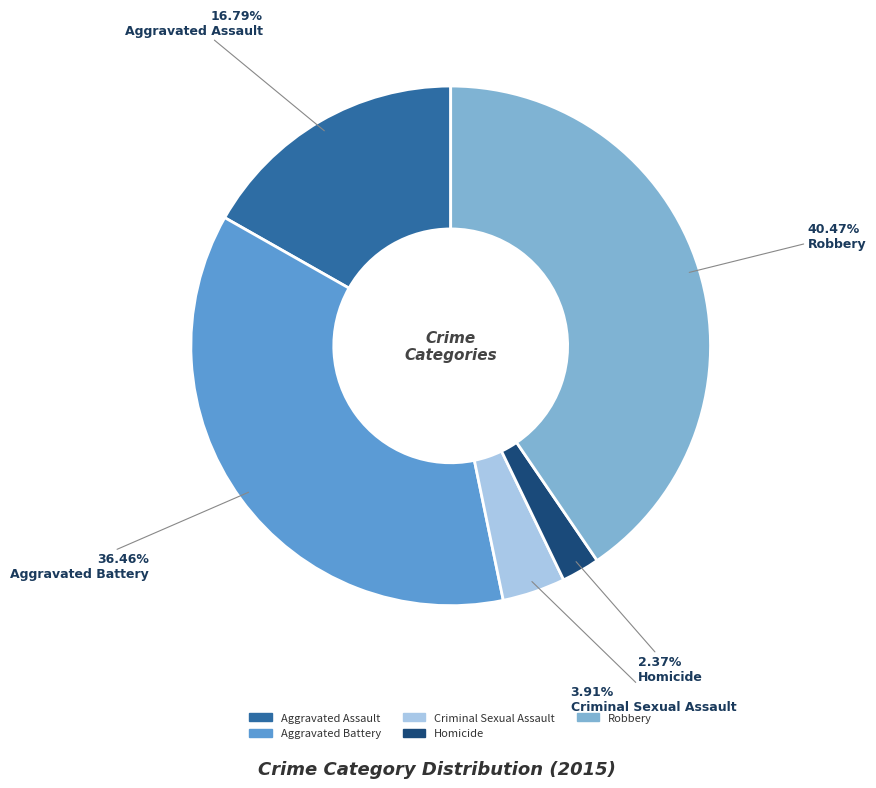

Does Aggravated Battery account for over 50% of the chart?

No